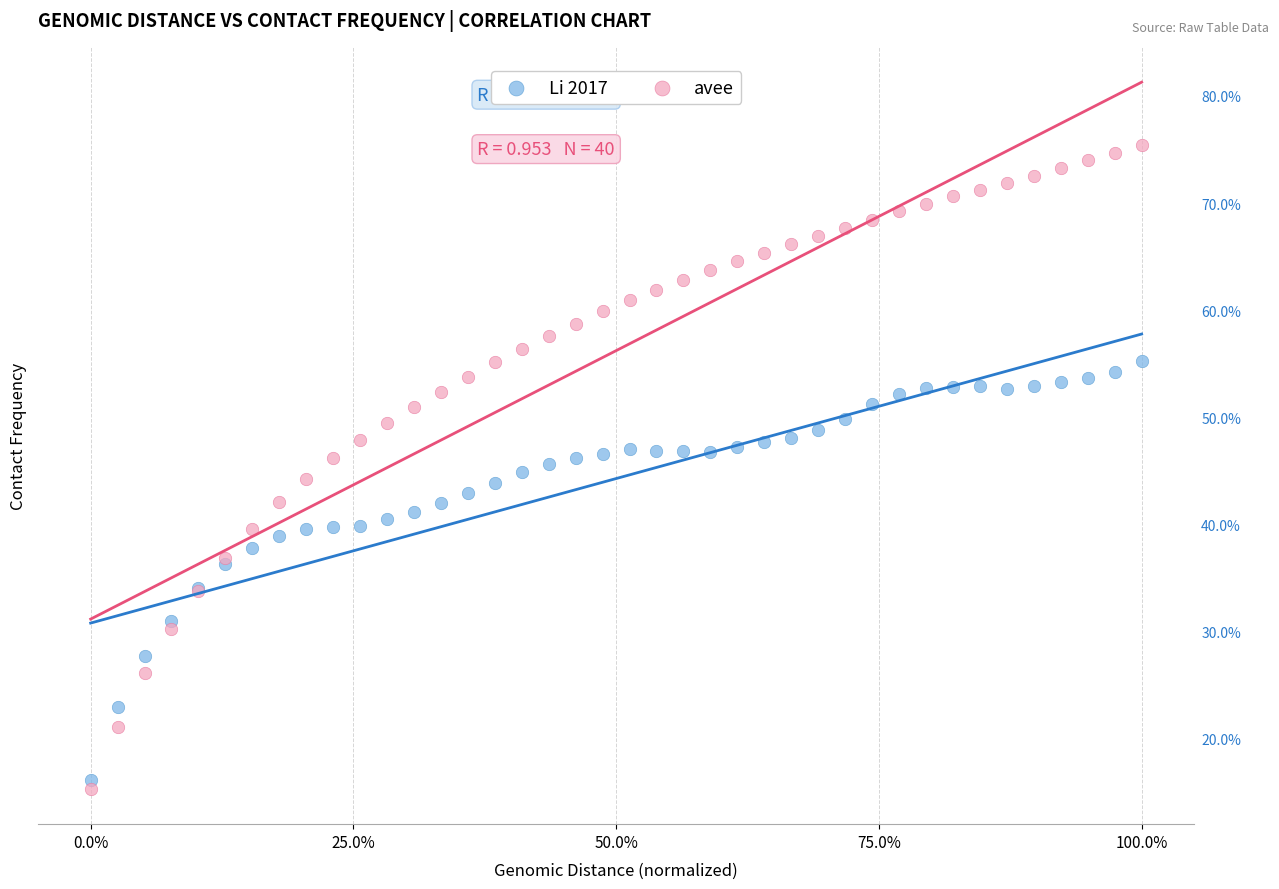

What are all the series names shown in the legend?

Li 2017, avee